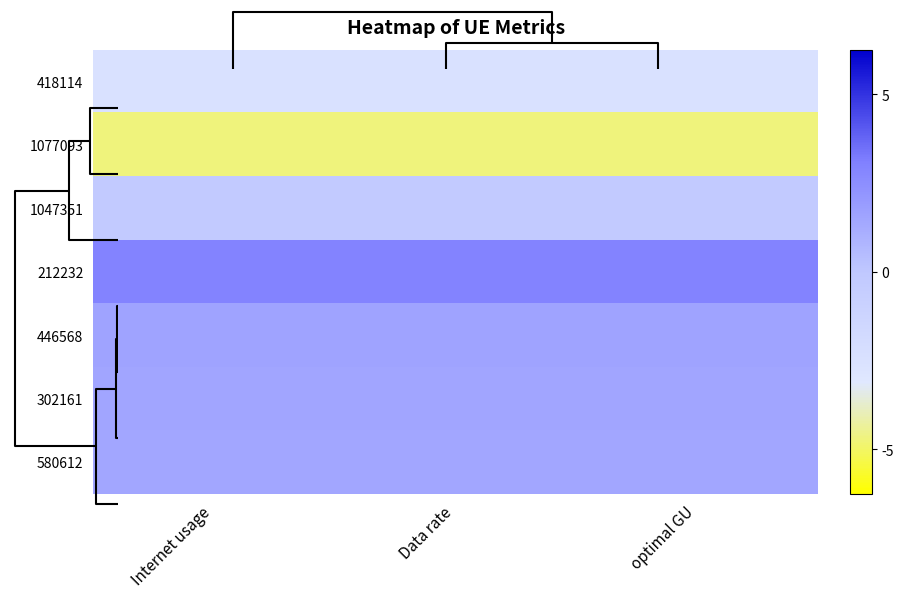

At how many categories does at least one series exceed 0?

3